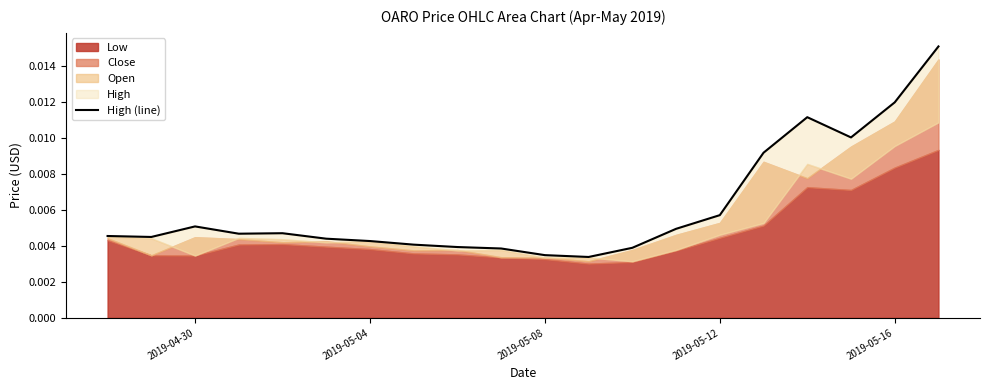

What is the sum of all values?

0.1